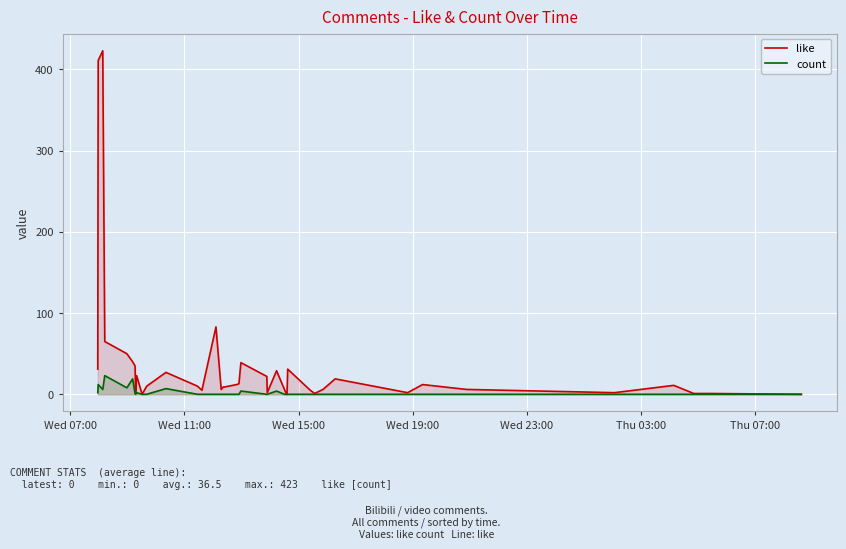

What is the sum of all count values?

88